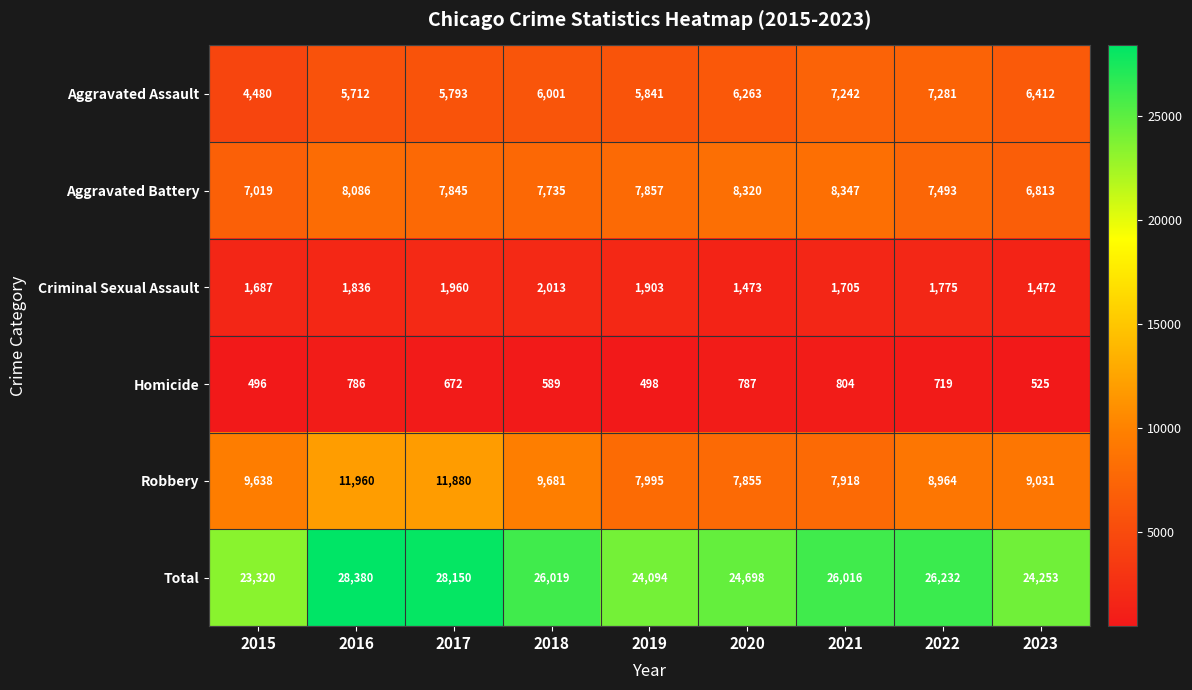

At which label does Criminal Sexual Assault reach its minimum?

2023